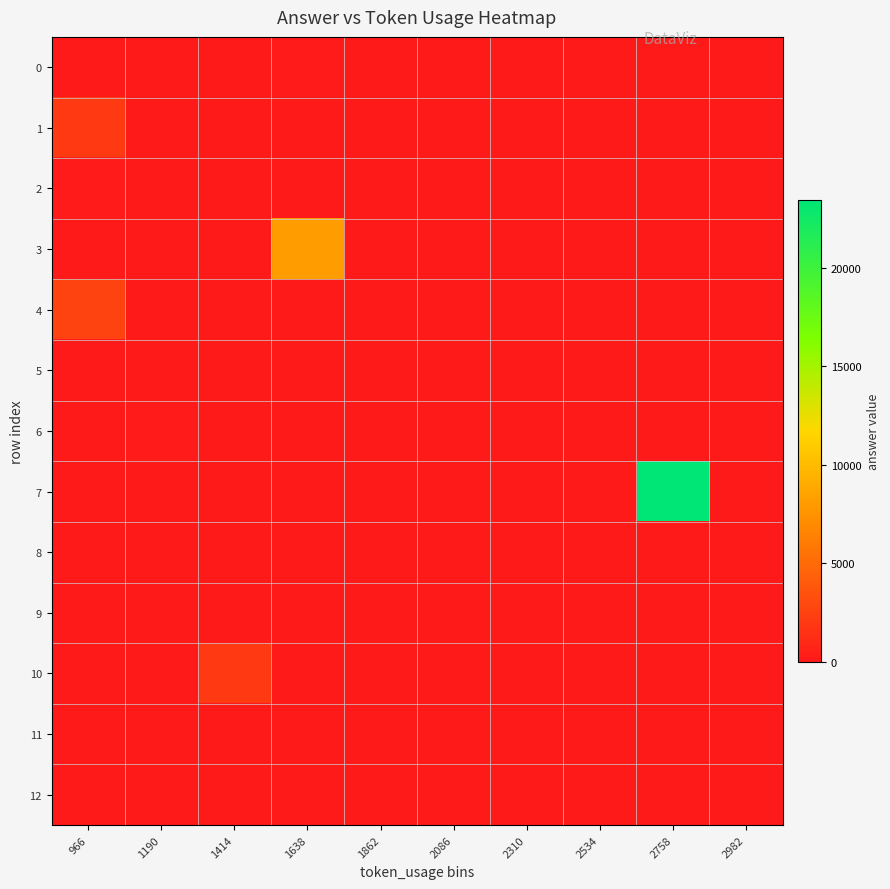

List the series in order of their peak value, highest first.

7, 3, 4, 1, 10, 0, 2, 6, 5, 8, 9, 11, 12